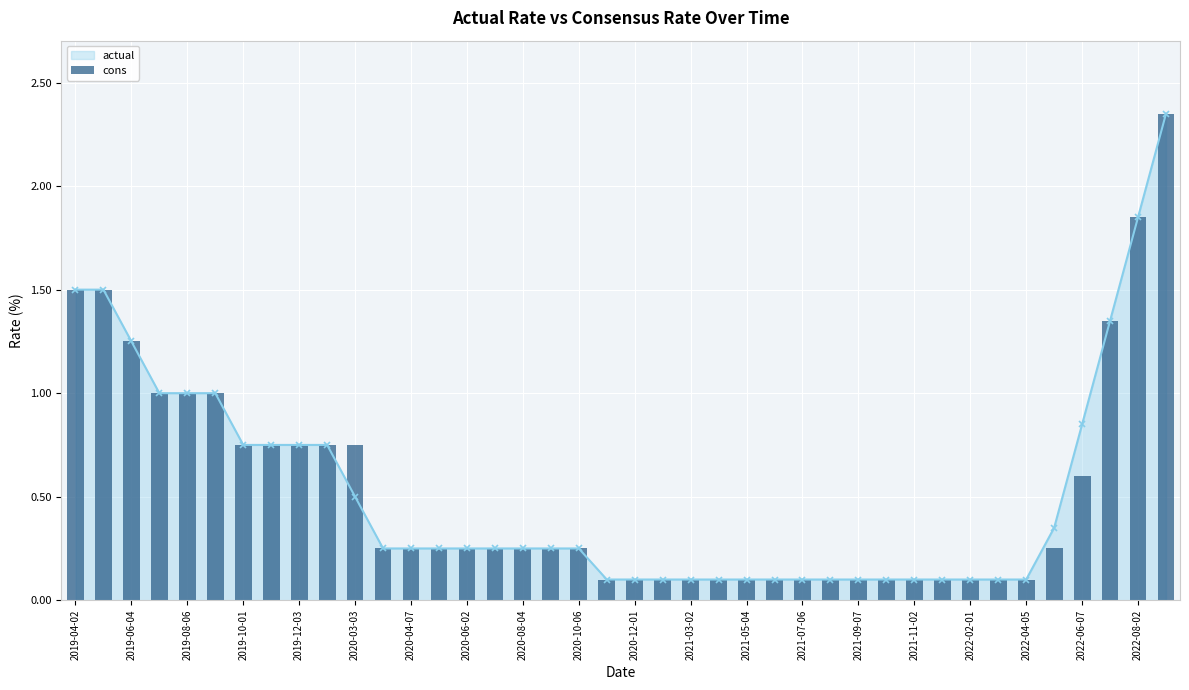

Are the bars grouped side by side (vs. stacked)?

No